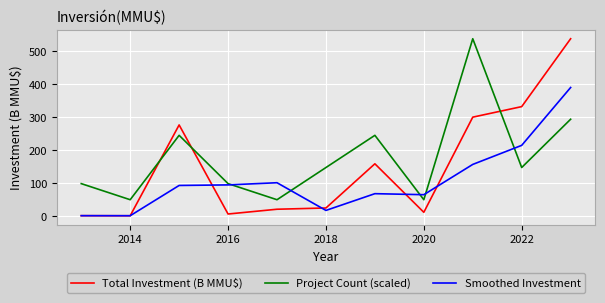

List the series in order of their overall mean, highest first.

Project Count (scaled), Total Investment (B MMU$), Smoothed Investment